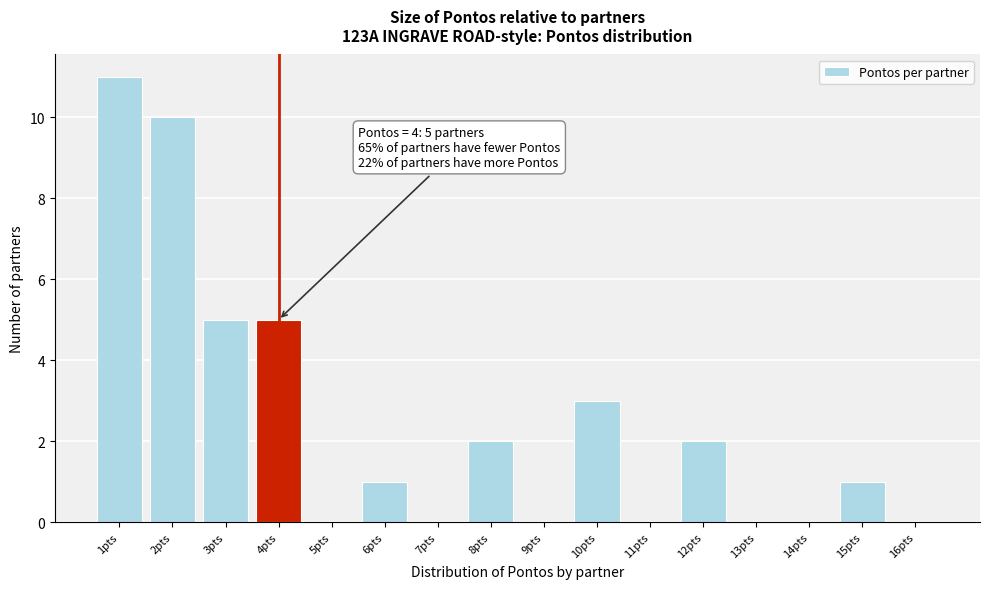

Which range on the x-axis has the tallest bar?

0.5 to 1.5